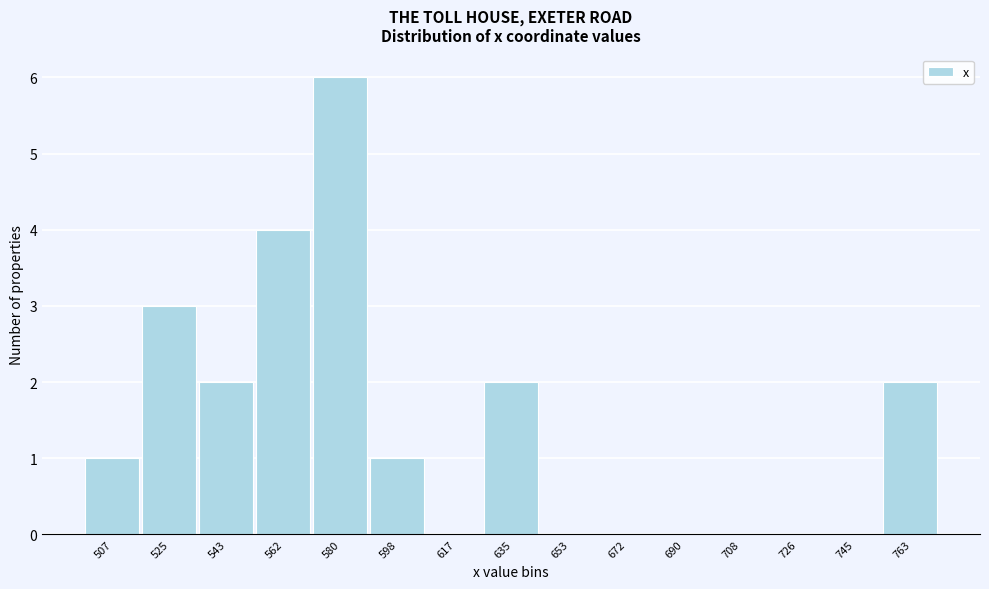

Reading left to right, transcribe all the data shown in this chart.

507=1	525=3	543=2	562=4	580=6	598=1	617=0	635=2	653=0	672=0	690=0	708=0	726=0	745=0	763=2